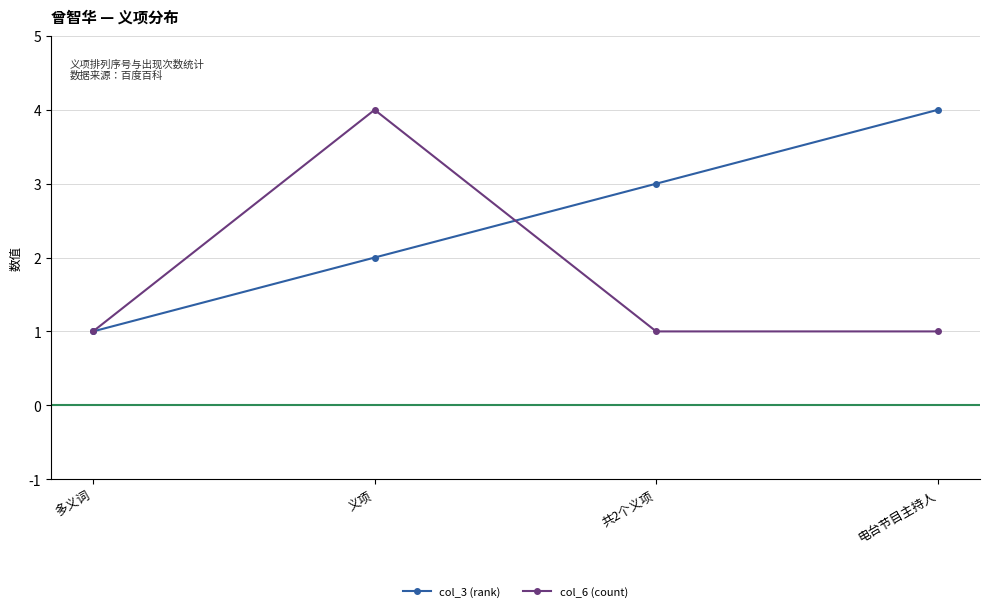

True or false: col_3 (rank) and col_6 (count) cross at least once.

True